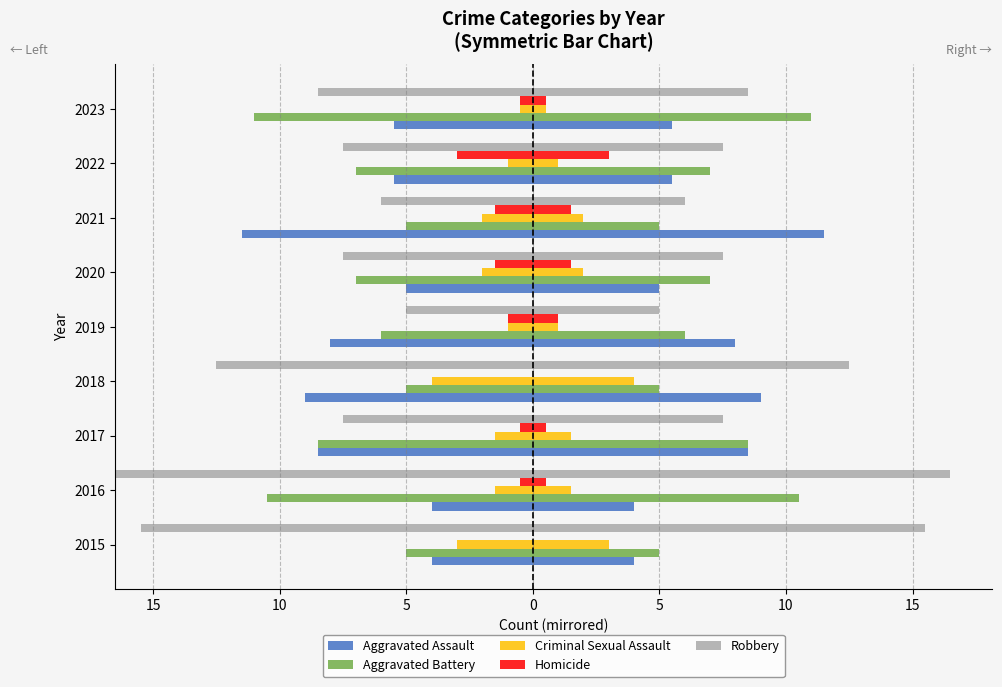

Which series has the widest spread of values?

Robbery